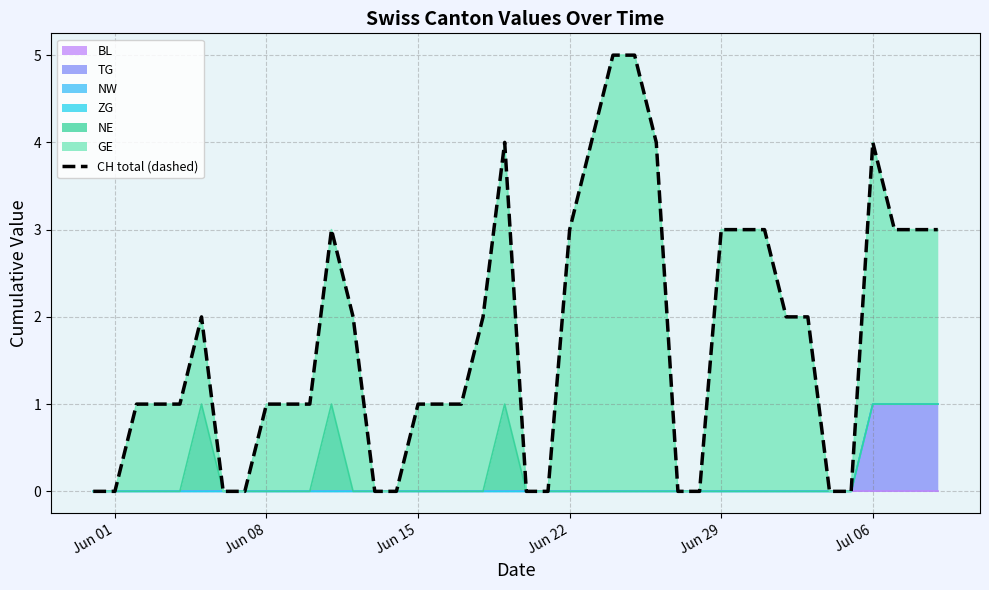

True or false: the data has more than 1 interior local peaks.

True